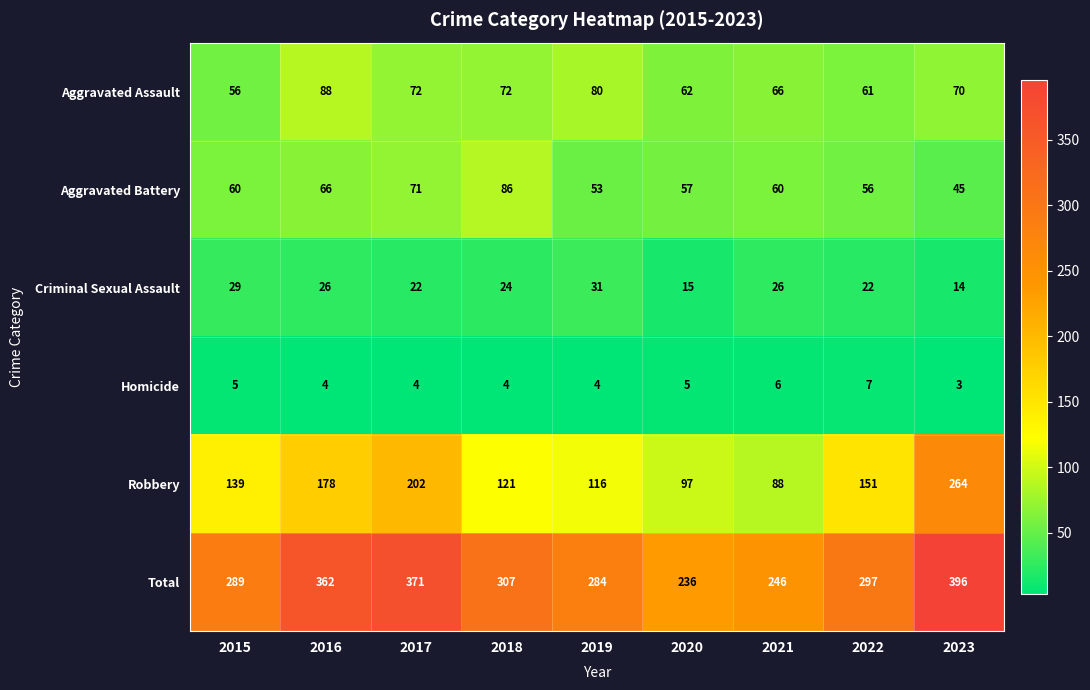

What is the difference between the highest and lowest values at 2016?

358